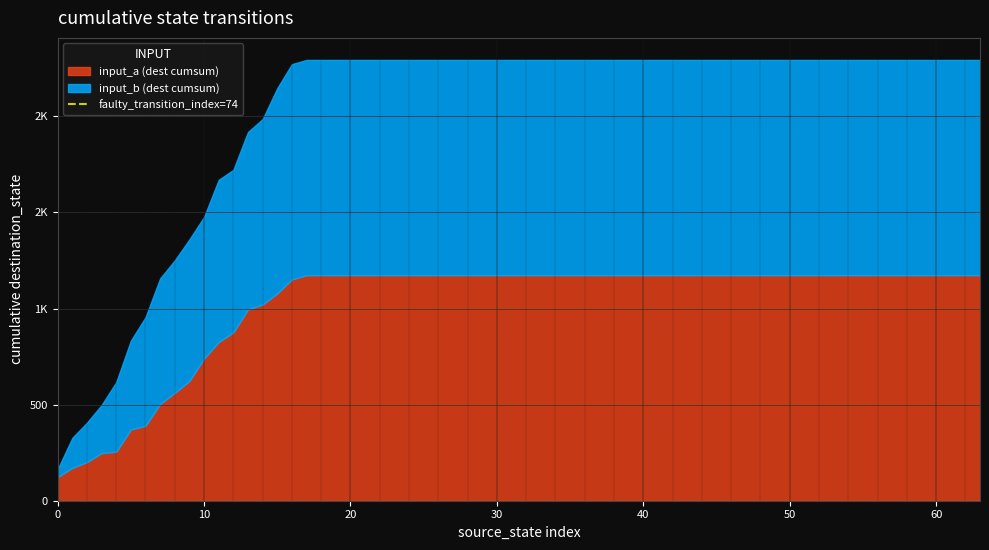

Between 0 and 10, which is larger?

10